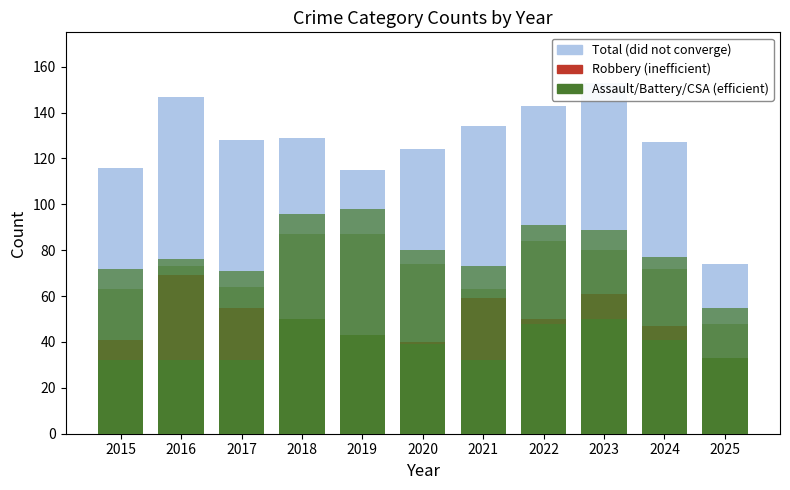

What is the smallest value displayed?

3